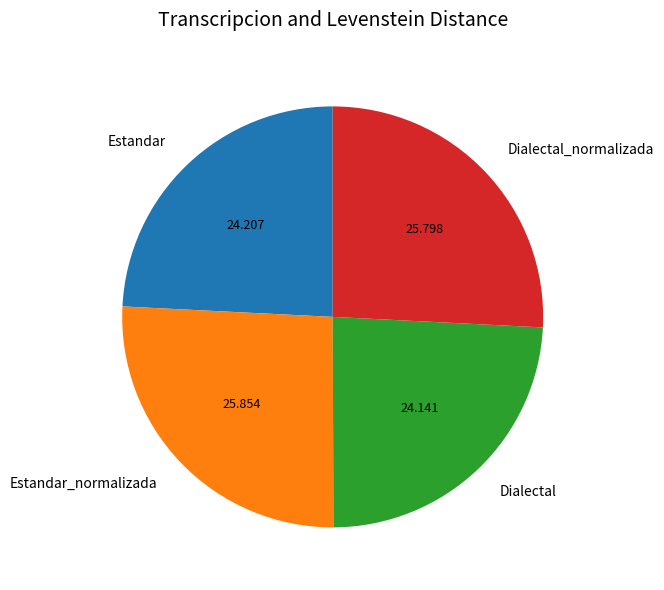

Does any single category account for the majority?

No